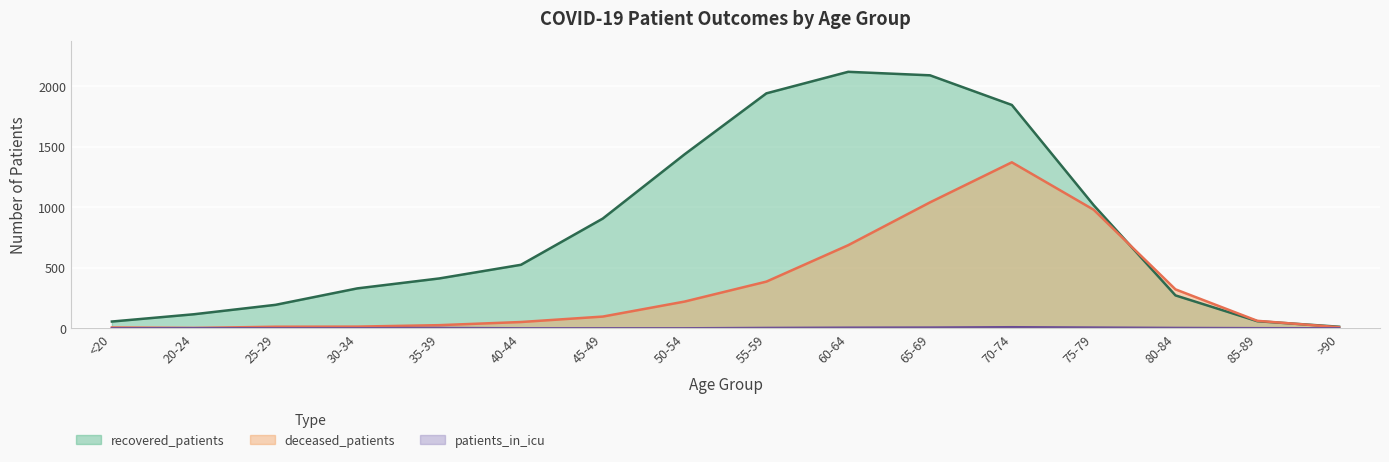

The value of deceased_patients at 85-89 is 111. True or false?

False